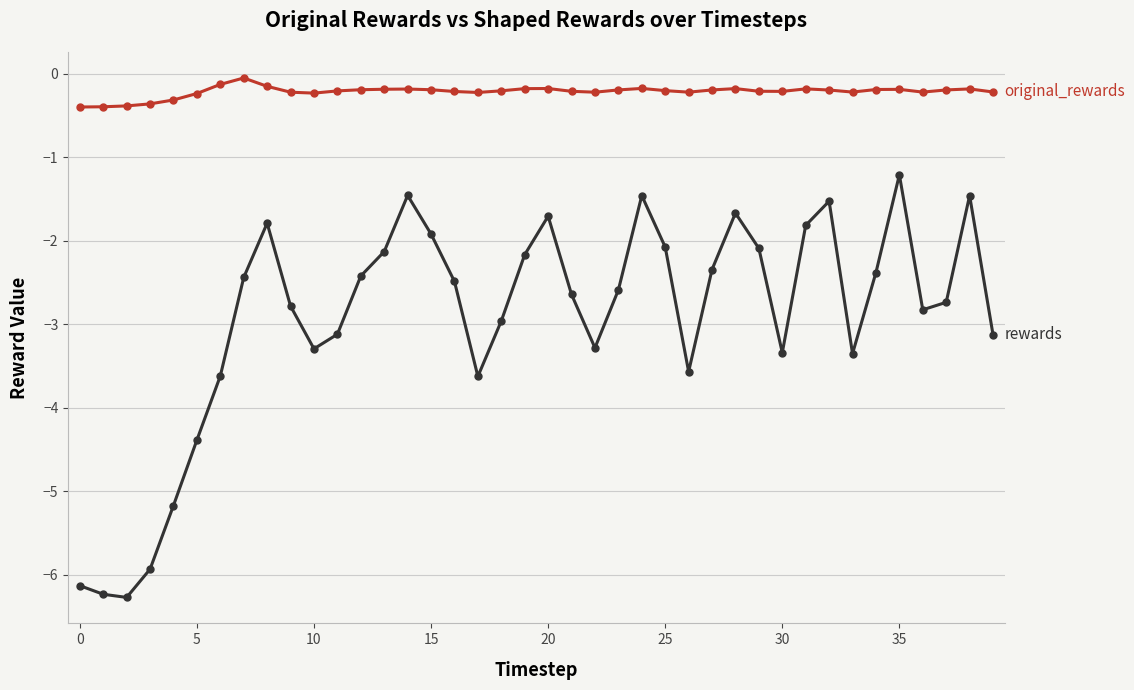

Is it true that original_rewards equals -0.2 at 28?

True